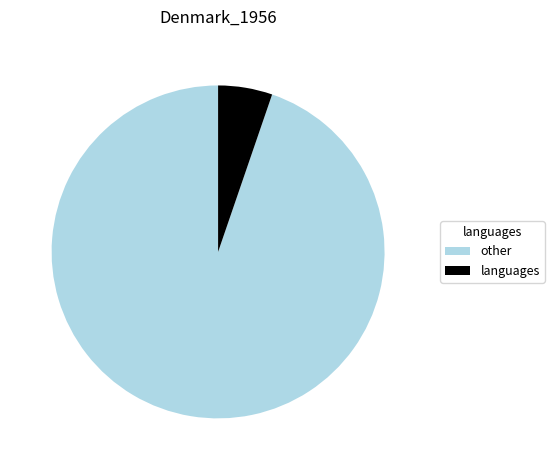

How many segments does this pie chart have?

2